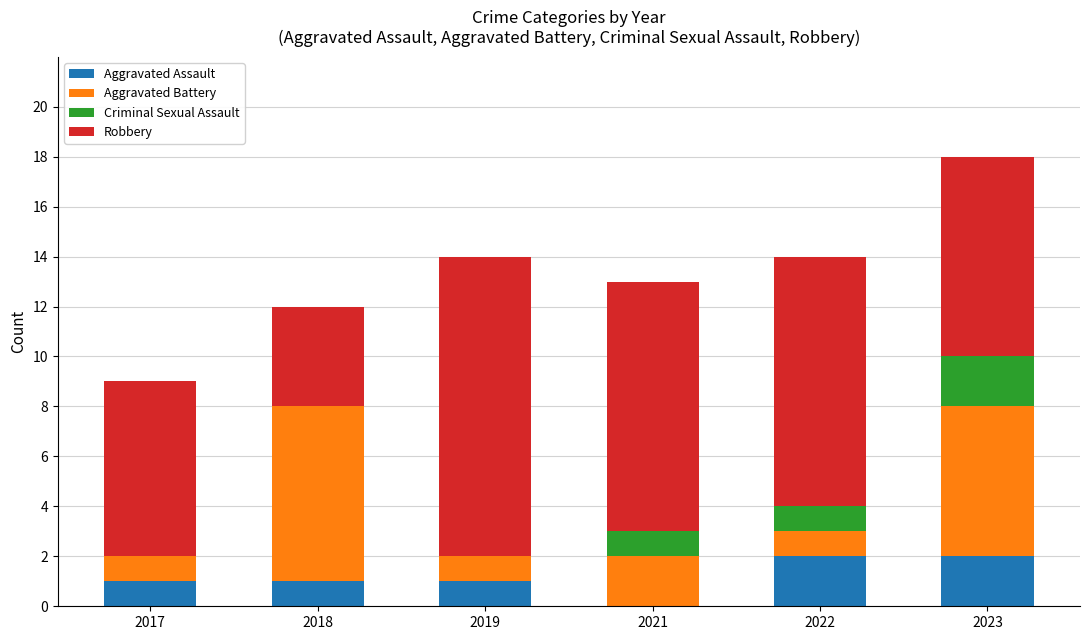

What is the sum of the Aggravated Assault values at 2018 and 2022?

3